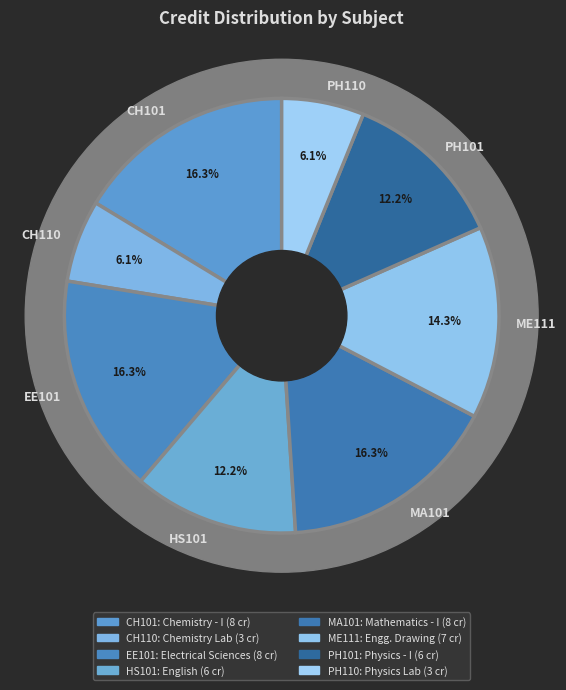

Does ME111 represent more than half of the total?

No